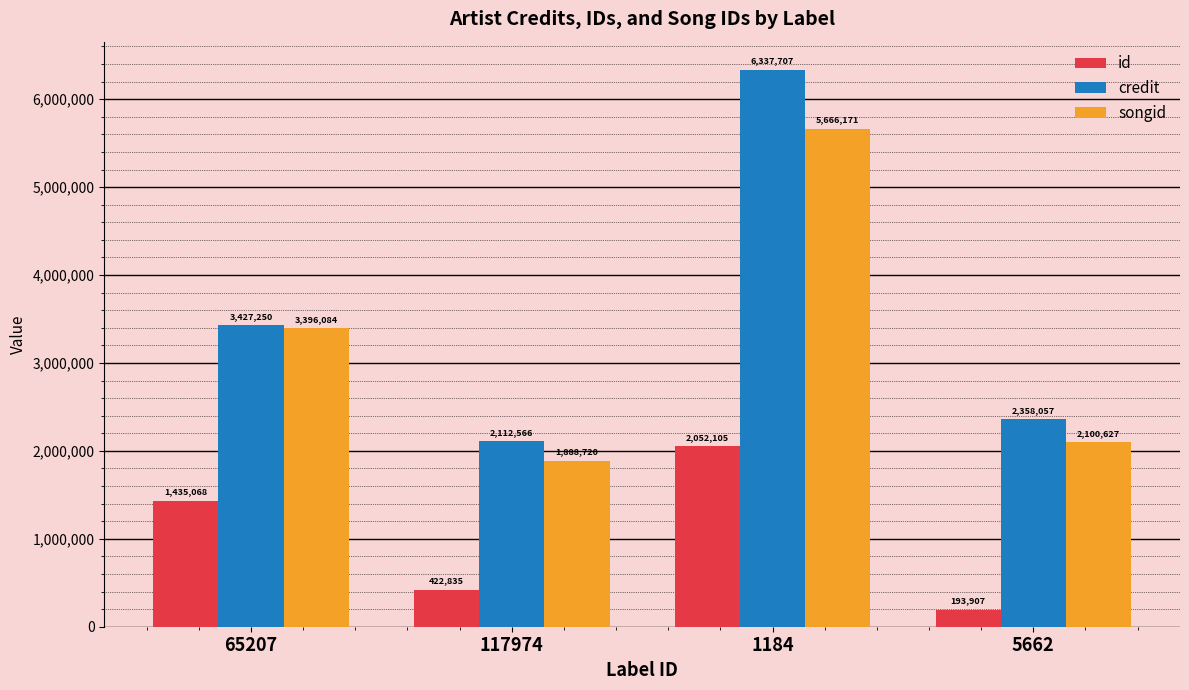

Reading right to left, list all the values displayed in this chart.

id: 5662=193907	1184=2052105	117974=422835	65207=1435068
credit: 5662=2358057	1184=6337707	117974=2112566	65207=3427250
songid: 5662=2100627	1184=5666171	117974=1888720	65207=3396084